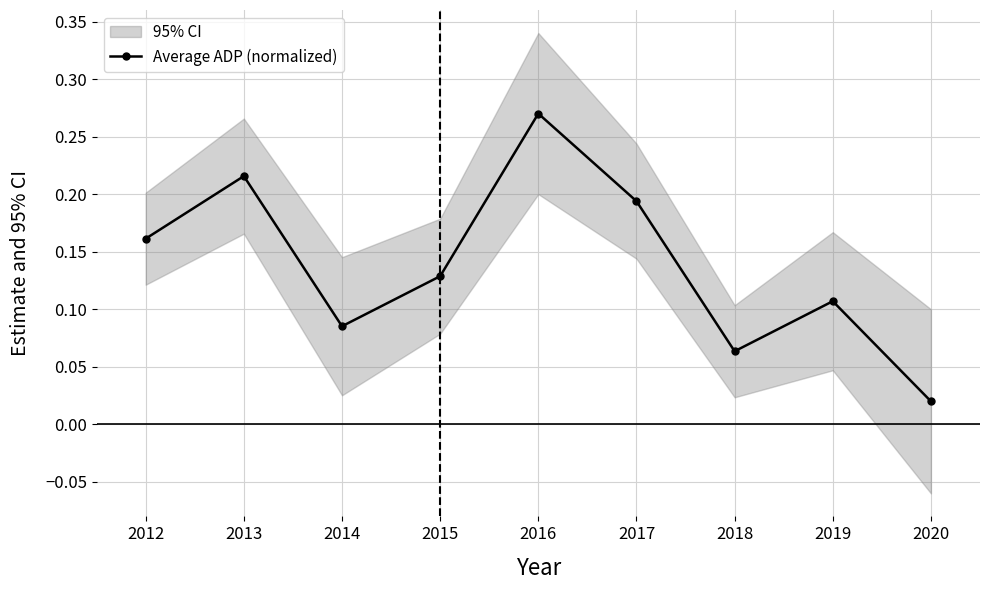

Where is the data nearest to the value 0?

2020